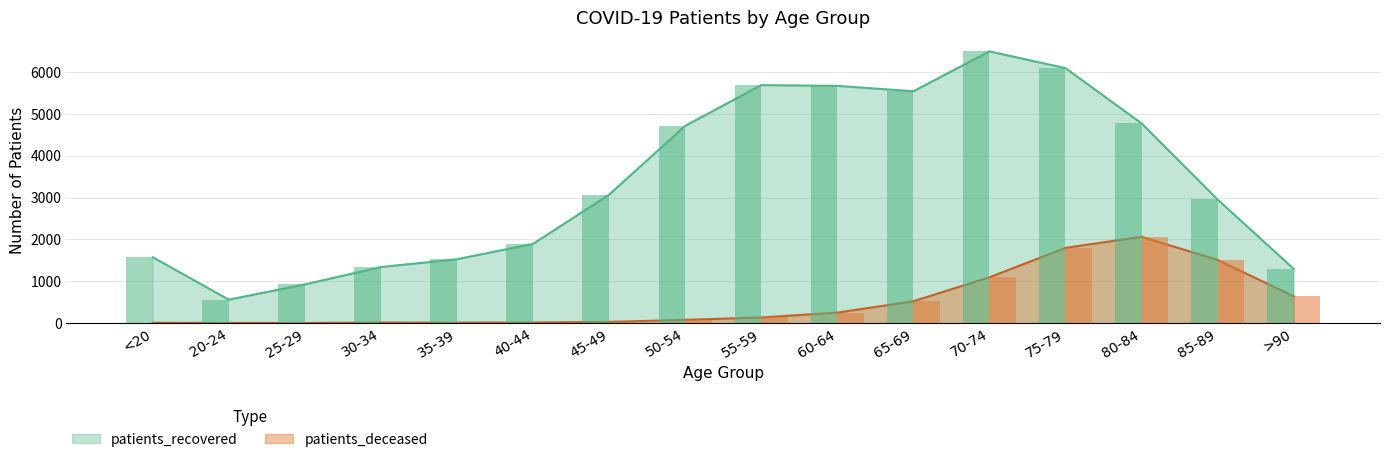

The value of patients_deceased at 75-79 is 3154. True or false?

False